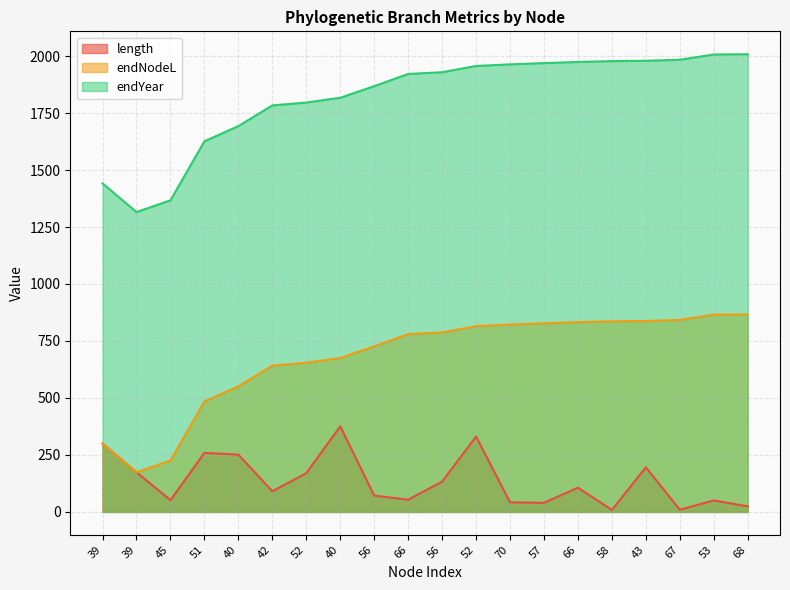

Reading right to left, extract all data points from this chart.

length: 24.3	50.4	9.7	195.7	8.8	106.3	40.0	42.1	330.5	133.0	53.7	71.8	375.6	170.0	90.8	251.3	259.0	51.5	174.1	299.9
endNodeL: 866.6	865.5	842.3	837.8	836.3	832.6	827.5	822.1	815.0	787.5	780.0	726.3	675.5	654.5	642.0	551.2	484.5	225.6	174.1	299.9
endYear: 2008.1	2007.0	1983.8	1979.3	1977.9	1974.1	1969.0	1963.6	1956.6	1929.0	1921.5	1867.9	1817.0	1796.1	1783.6	1692.8	1626.1	1367.1	1315.6	1441.4